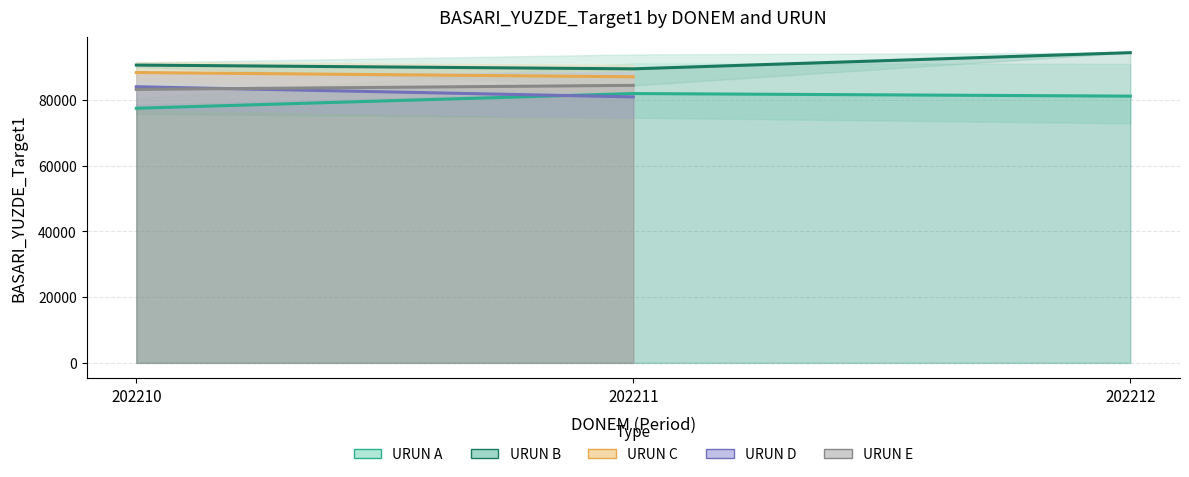

Which label corresponds to the largest value in the chart?

202212